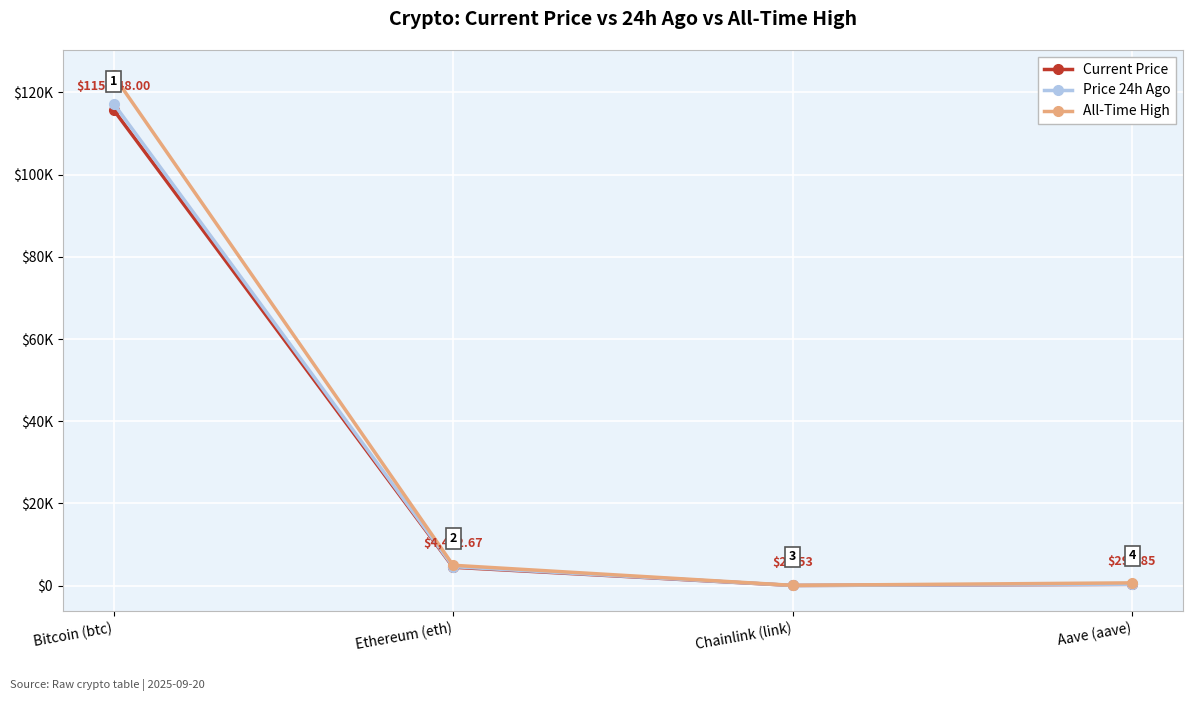

What is the label of the 4th point from the left?

Aave (aave)